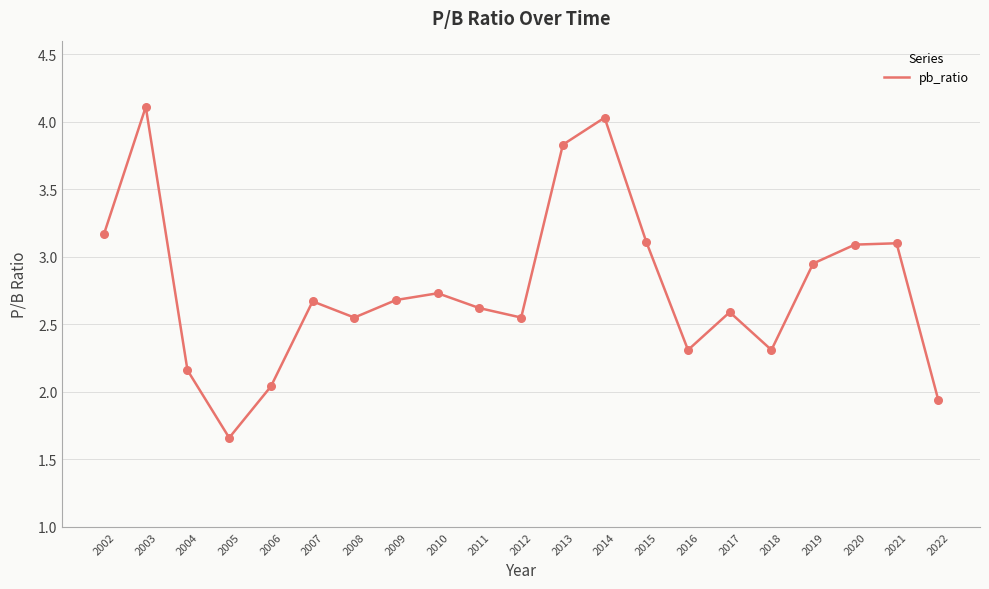

What is the ratio of the value at 2015 to the value at 2010?

1.1